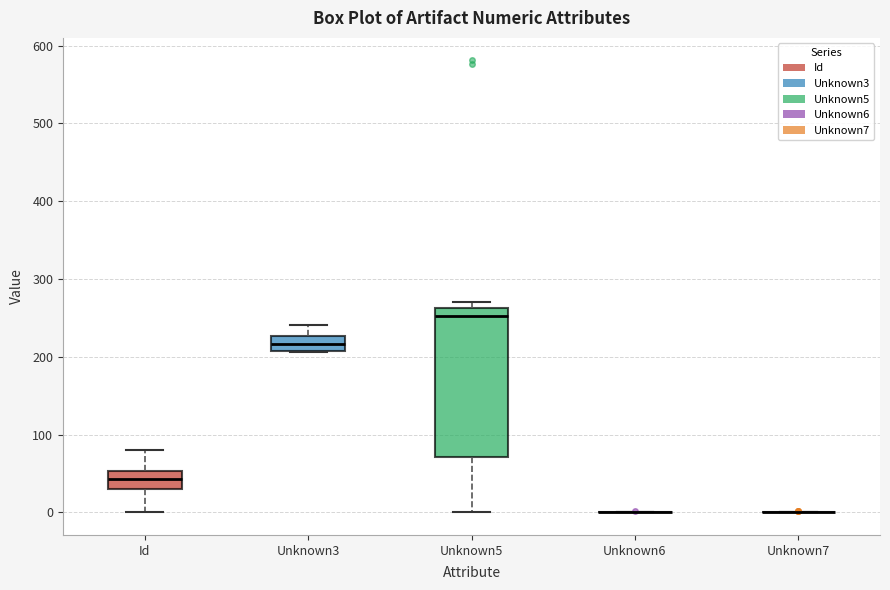

Reading left to right, read every box against the y-axis: the position of its median line, the range the box covers, and the ends of its whiskers. The values are not printed on the chart, so give them approximately, as read against the axis.

Id: median 40, box 30 to 50, whiskers 0 to 80
Unknown3: median 220, box 210 to 230, whiskers 210 to 240
Unknown5: median 250, box 70 to 260, whiskers 0 to 270
Unknown6: box collapsed to a line at 0, whiskers 0 to 0
Unknown7: box collapsed to a line at 0, whiskers 0 to 0